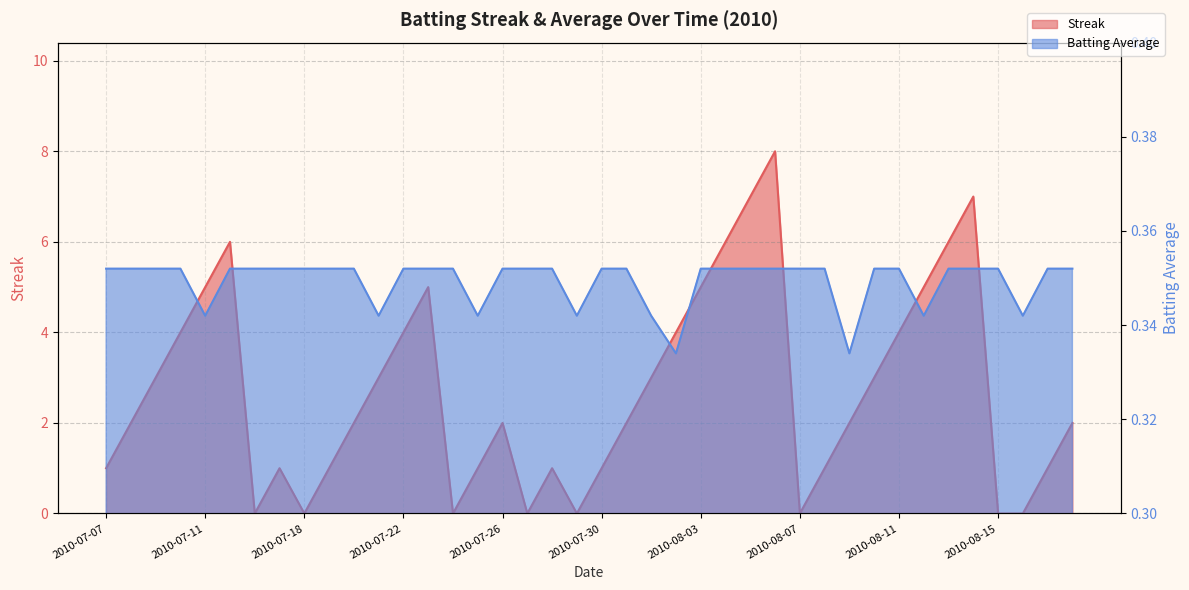

What is the sum of all Batting Average1 values?

14.0